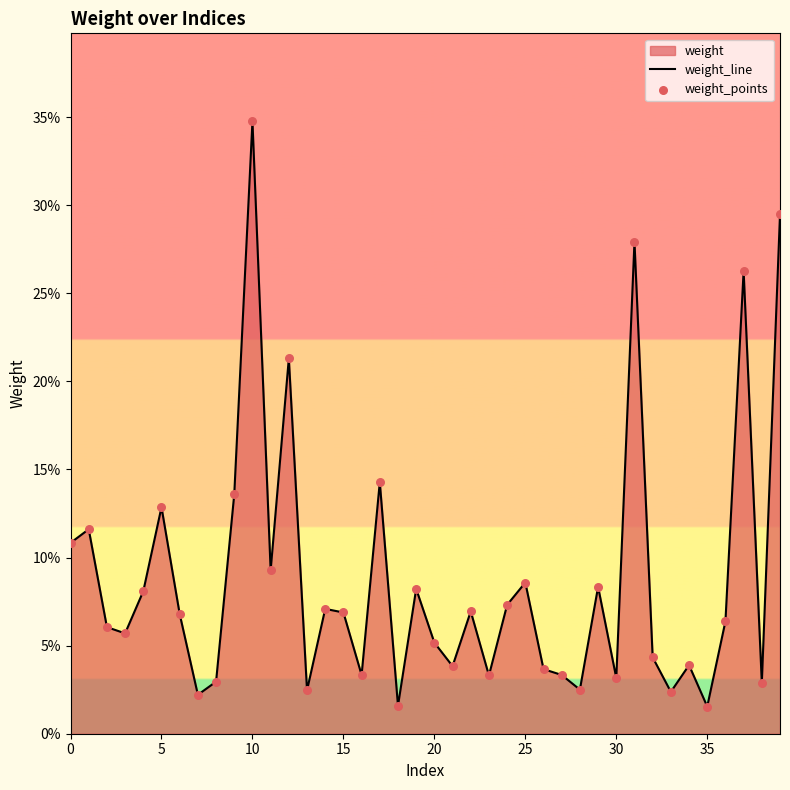

Which series reaches the maximum Y coordinate?

weight_line